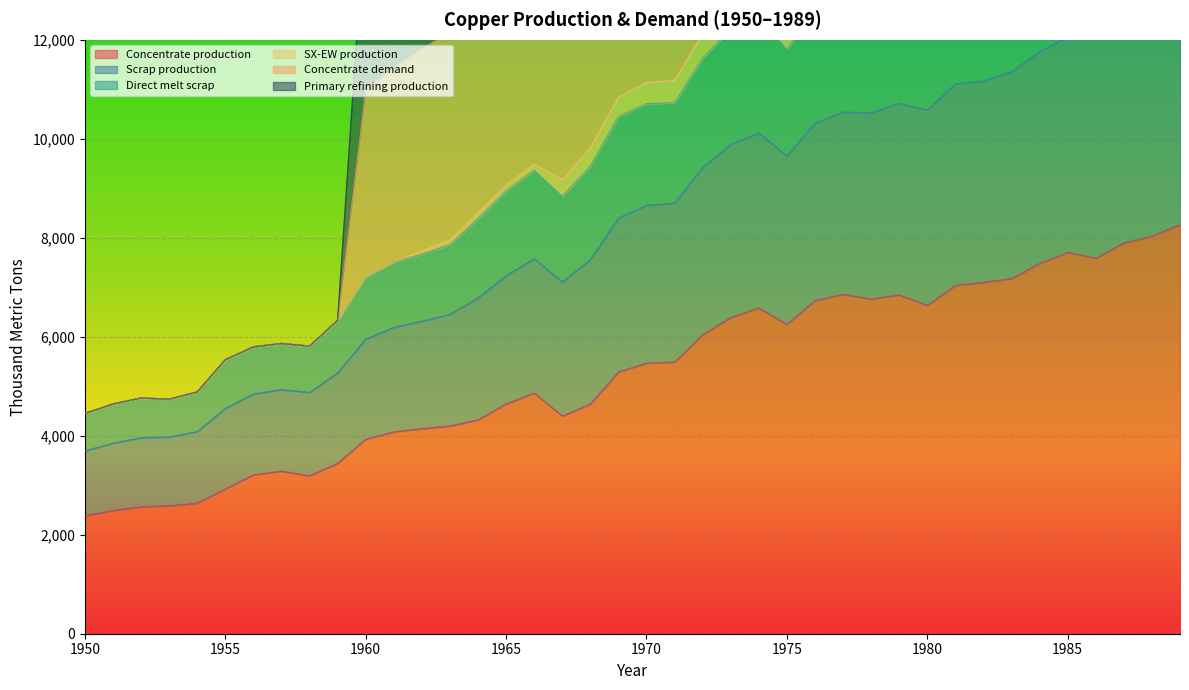

Which category has the lowest value across all series?

1950